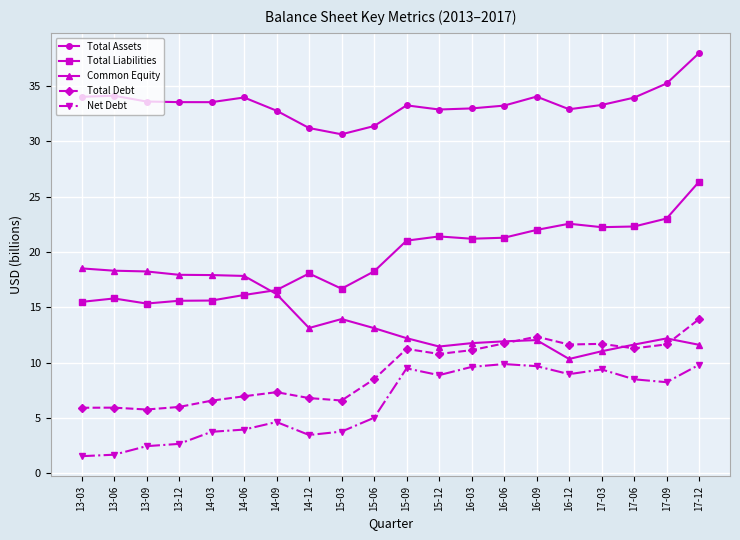

What is the difference between the maximum and minimum values in the Common Equity series?

8.2